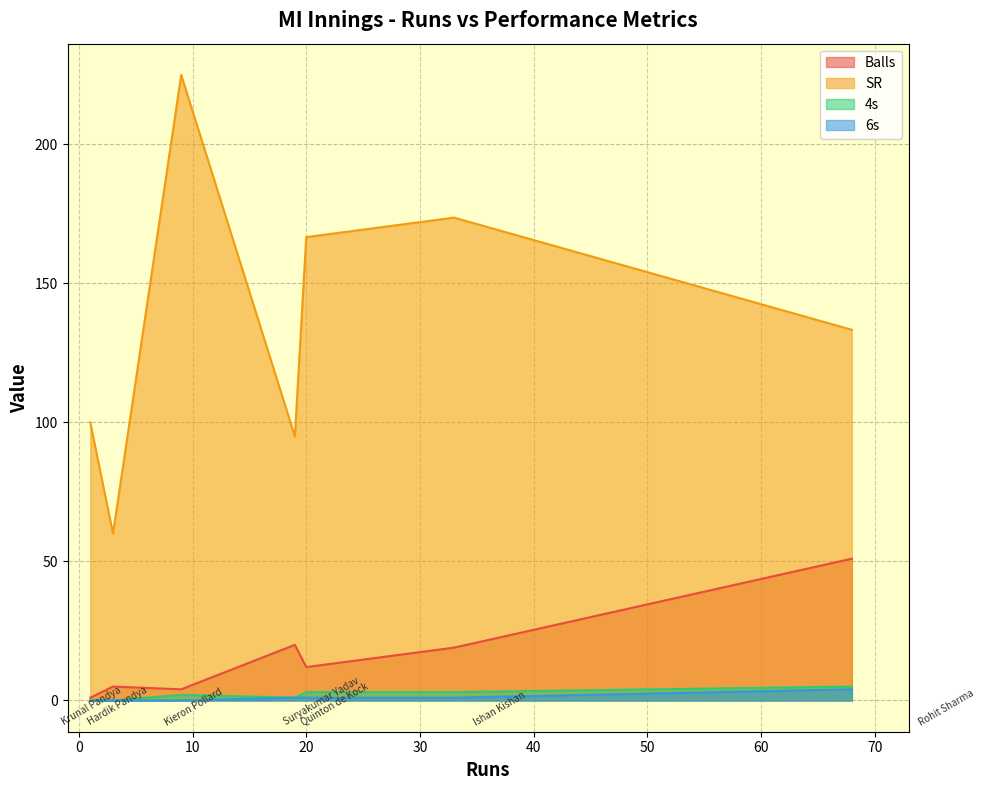

Where is the first local maximum for Balls?

Suryakumar Yadav